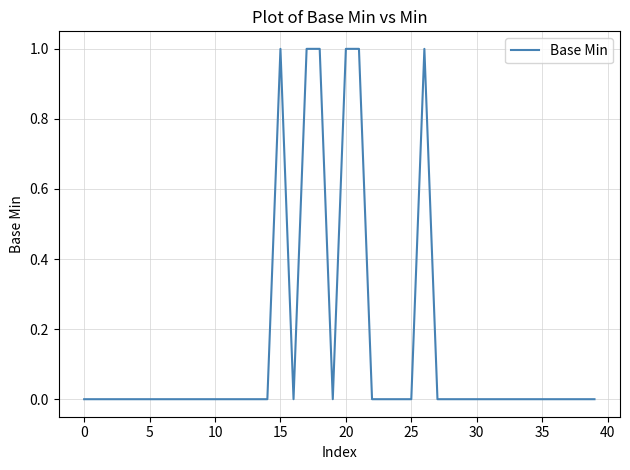

How many lines are shown in the chart?

1